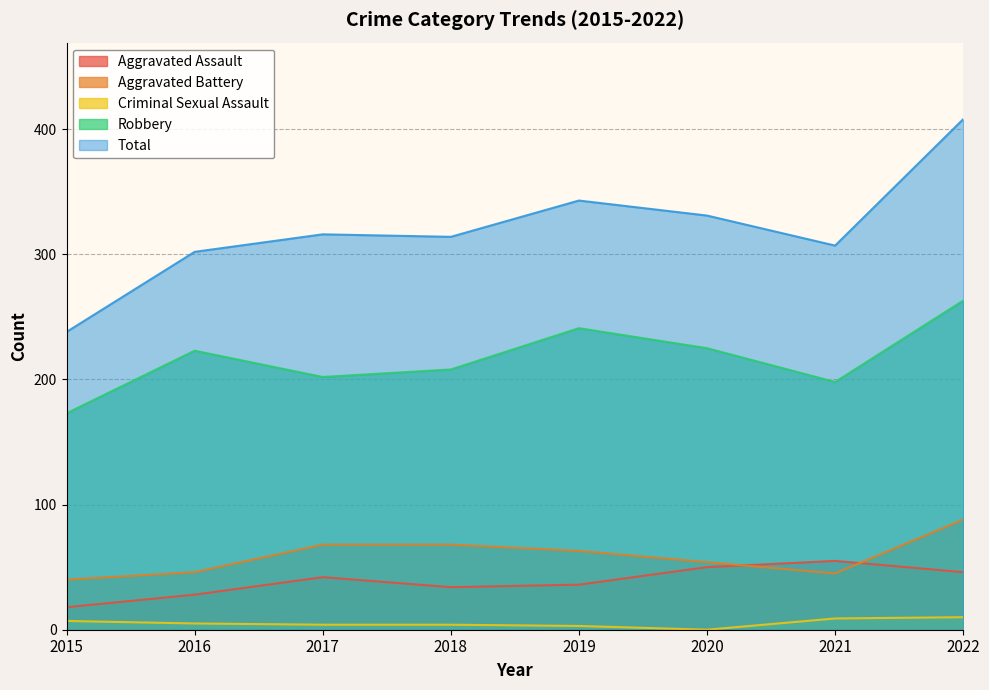

What is the difference between the highest and lowest values at 2020?

331